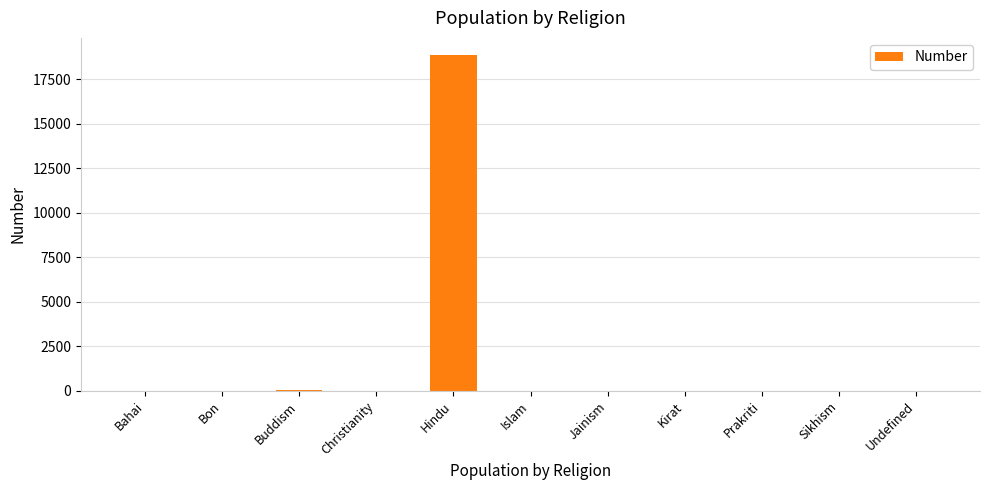

How many categories are shown in the chart?

11